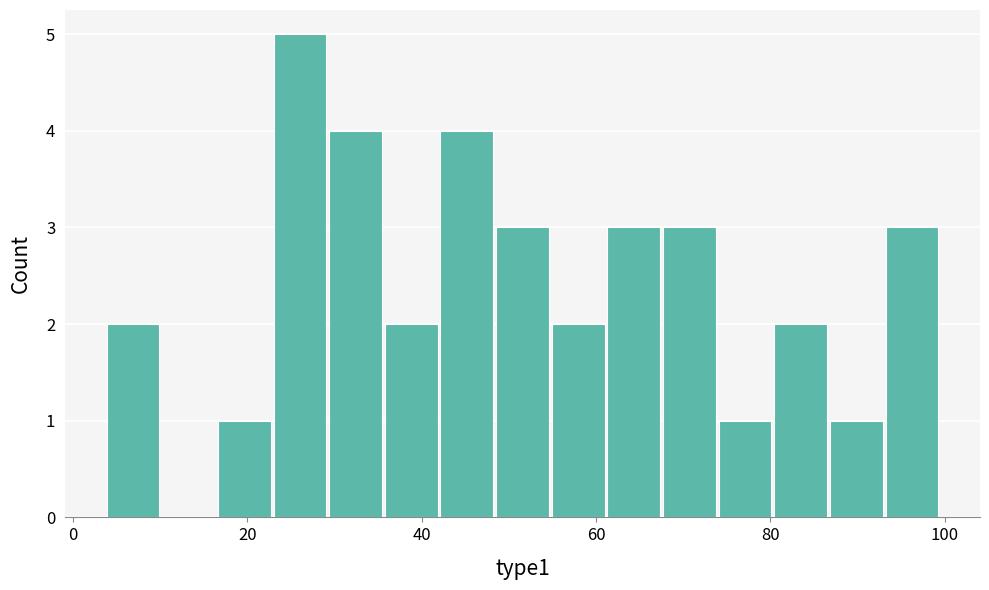

Read against the x-axis, roughly where is the centre of the tallest bar?

26